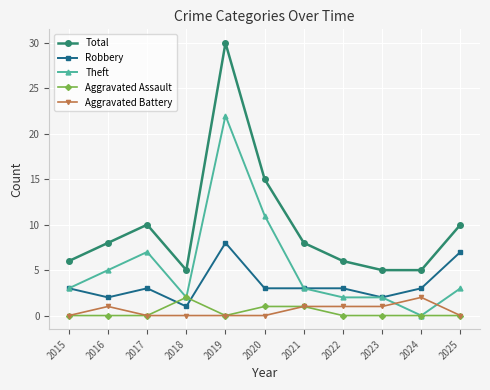

At which label does Aggravated Battery reach its peak?

2024